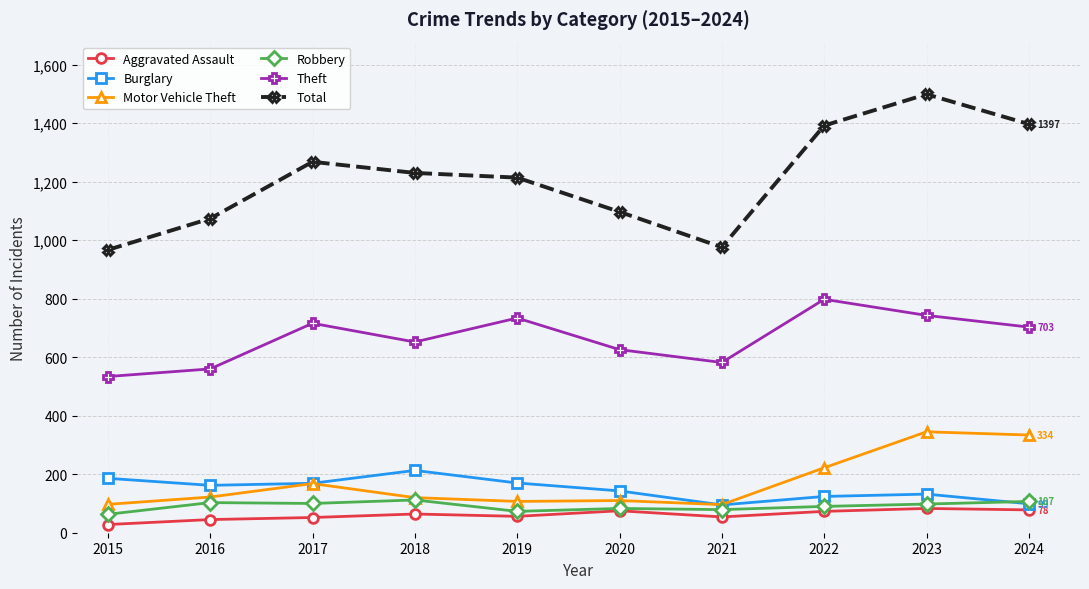

How many data points does each series have?

10